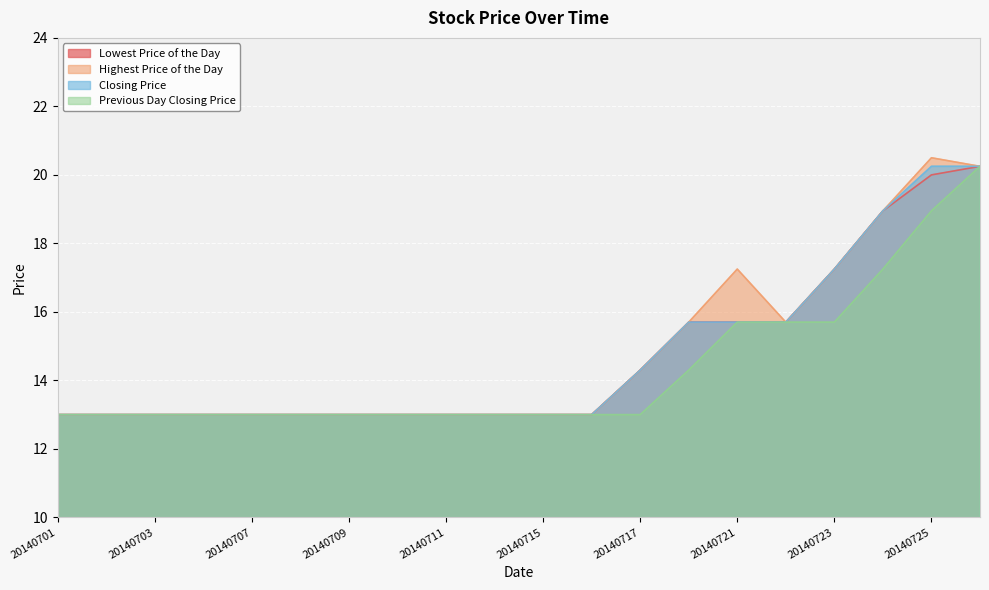

Is it true that Previous Day Closing Price equals 3.1 at 20140714?

False